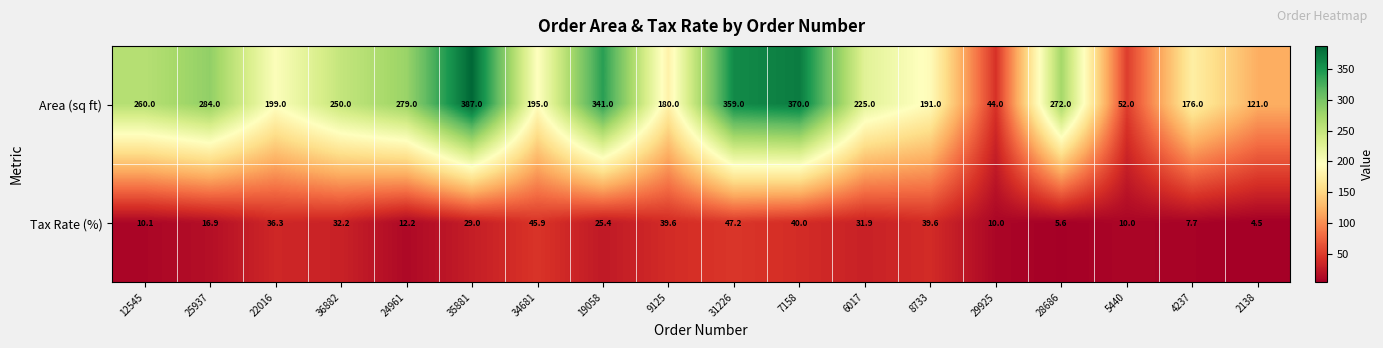

At how many categories does at least one series exceed 366?

2